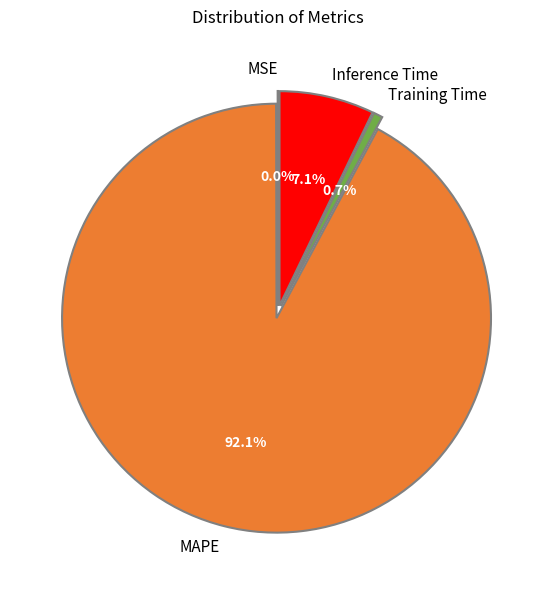

Is there any slice that represents more than half of the pie?

Yes